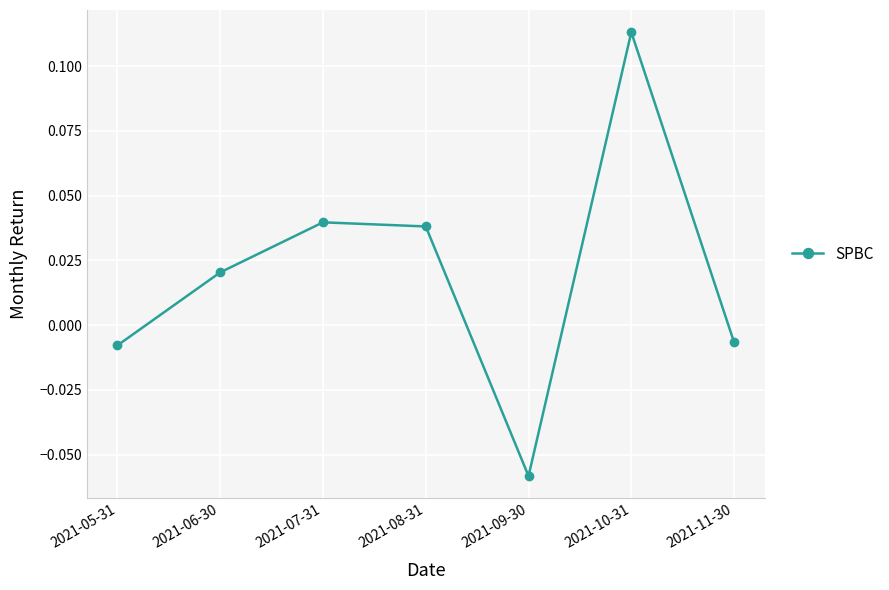

How many data points are less than 0?

3